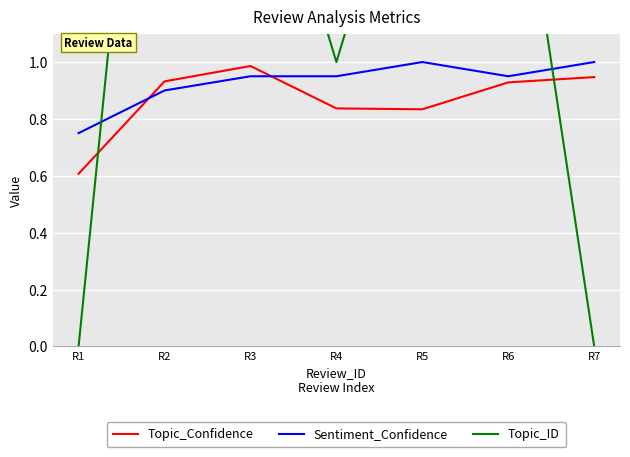

The value of Topic_Confidence at R5 is 0.8. True or false?

True